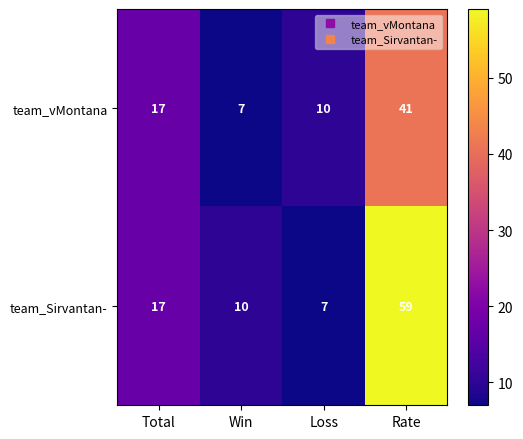

What is the difference between the highest and lowest values at Loss?

3